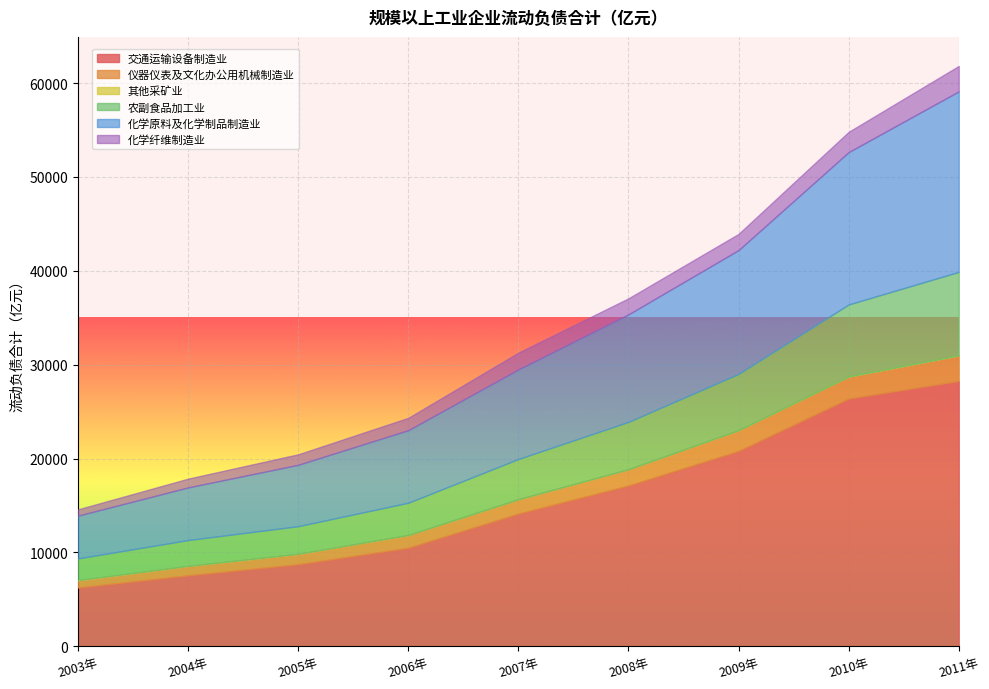

Where does the 其他采矿业 series first go above 2?

2003年